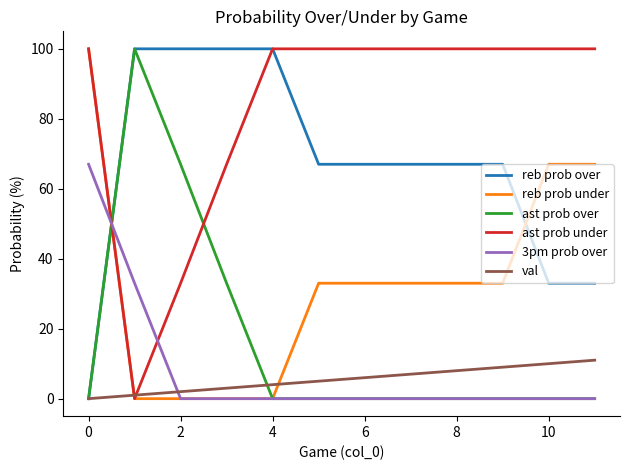

What is the maximum value for ast prob over?

100